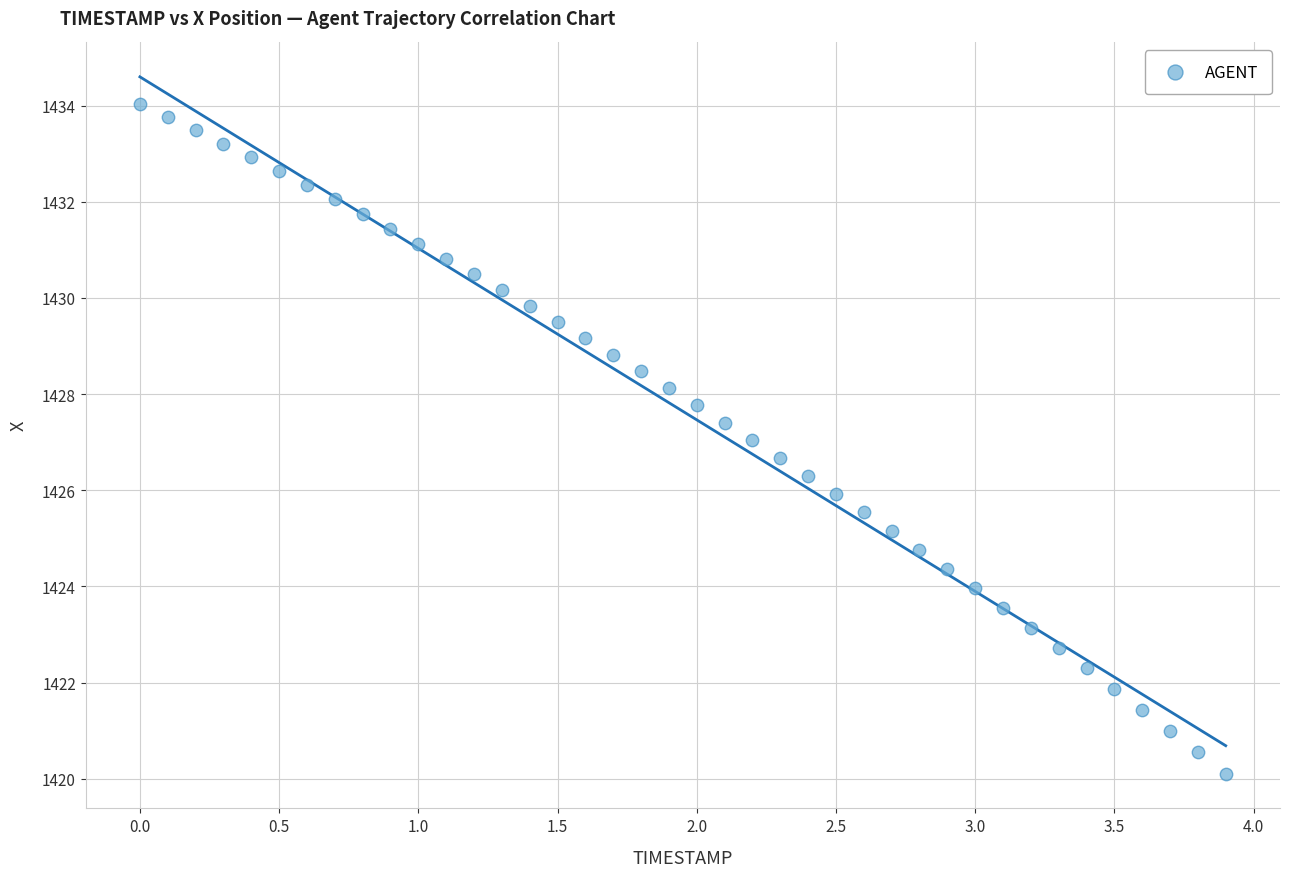

What is the range of Y values (max minus min)?

13.9